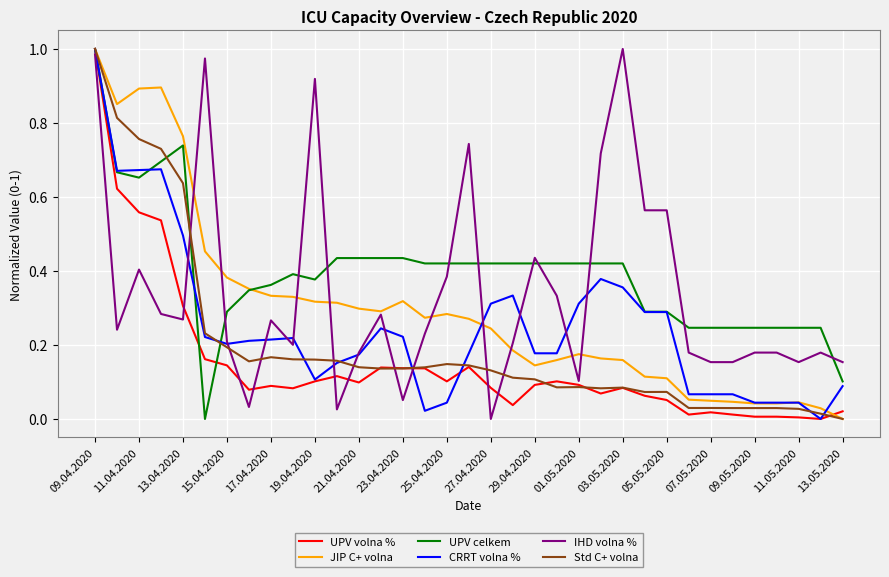

Which series has the largest total across all categories?

UPV celkem